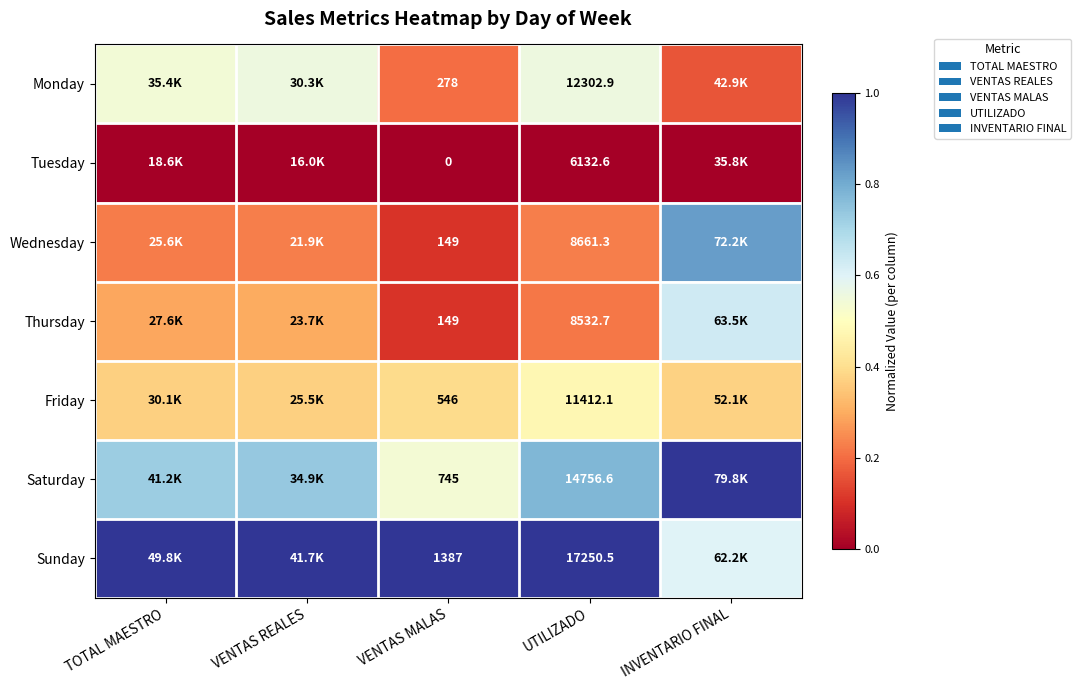

At UTILIZADO, list the series in order from smallest to largest.

Tuesday, Thursday, Wednesday, Friday, Monday, Saturday, Sunday